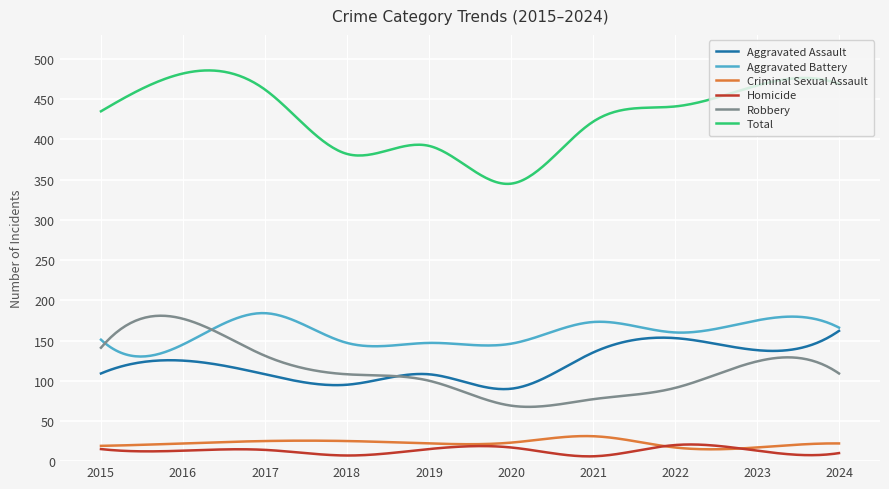

Which series has the largest total across all categories?

Total